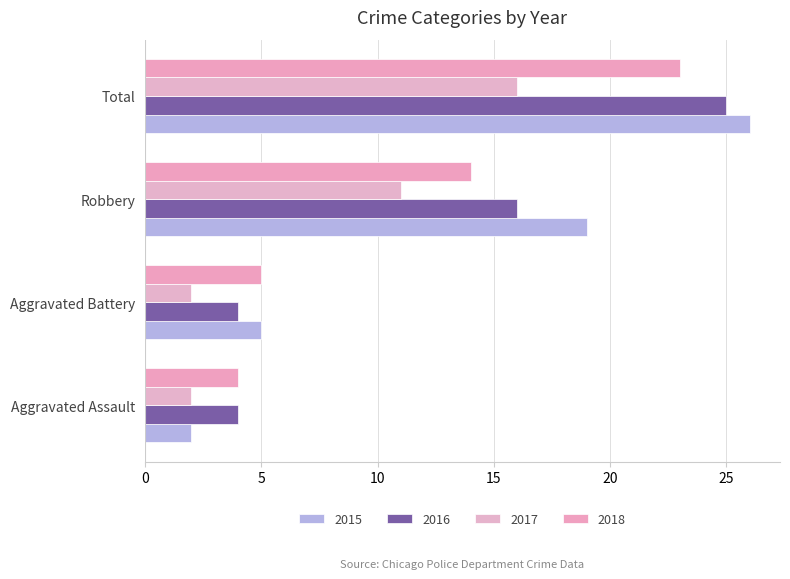

What is the lowest value of the 2017 series?

2